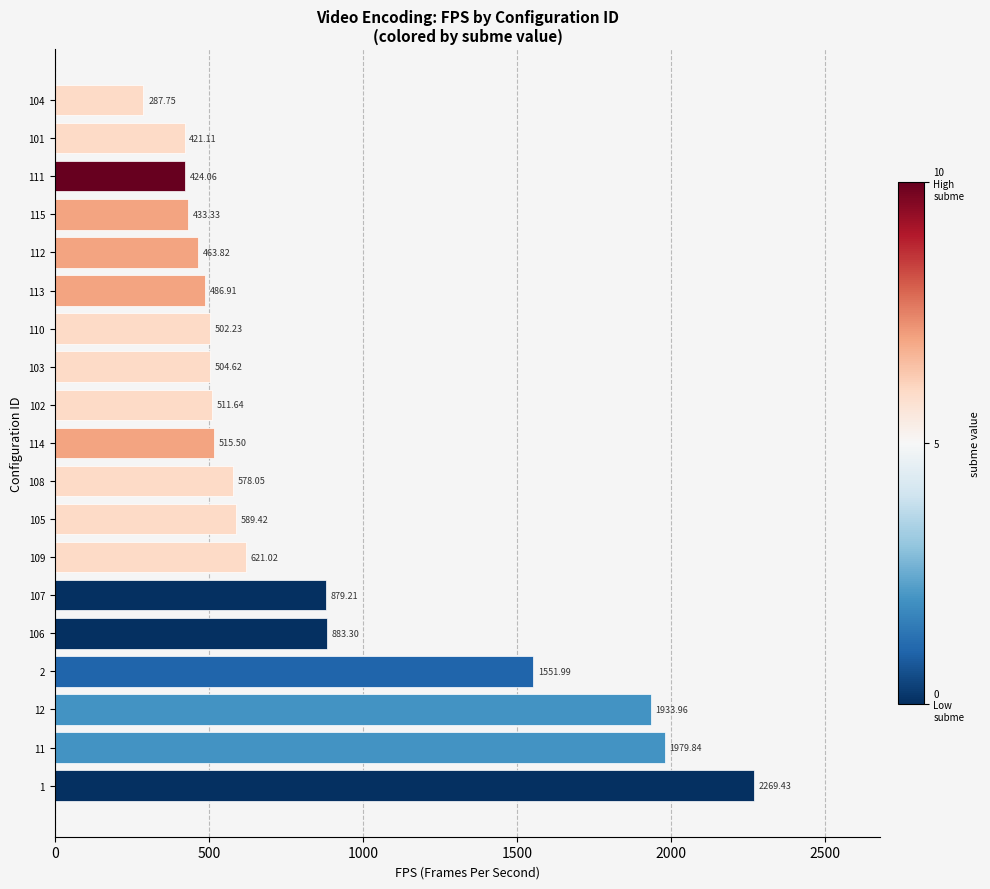

Rank the categories by value from highest to lowest.

1, 11, 12, 2, 106, 107, 109, 105, 108, 114, 102, 103, 110, 113, 112, 115, 111, 101, 104